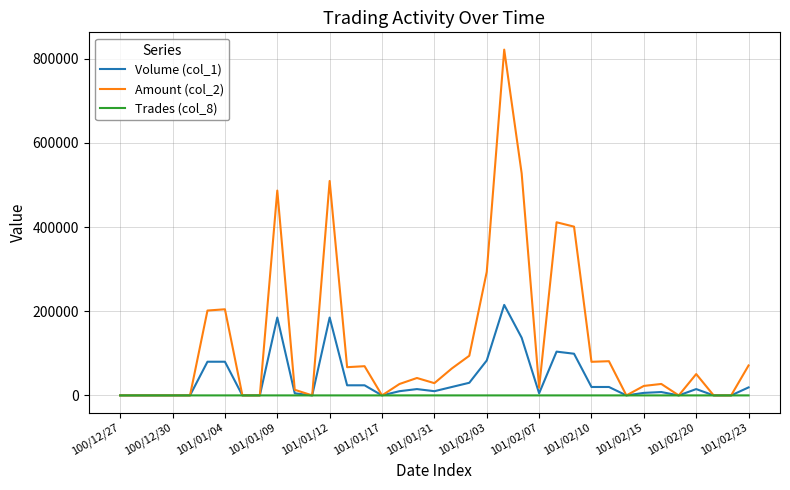

What is the greatest value displayed?

821480